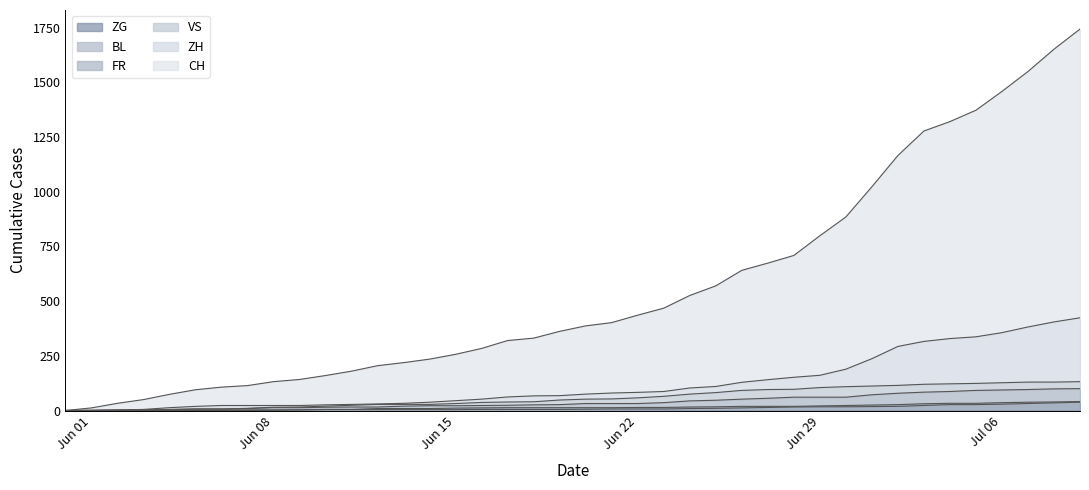

What is the spread (max minus min) of values at 2020-07-05?

1346